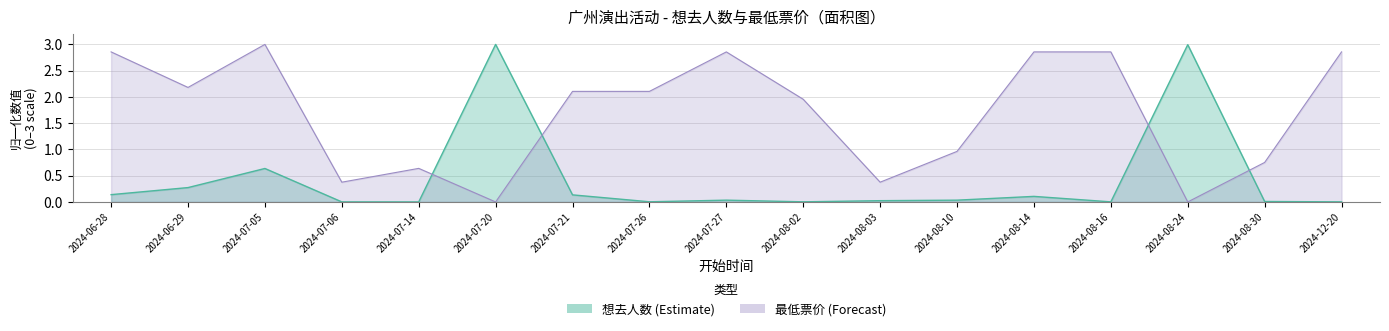

Is it true that 想去人数 (Estimate) equals 0.2 at 2024-07-21?

False